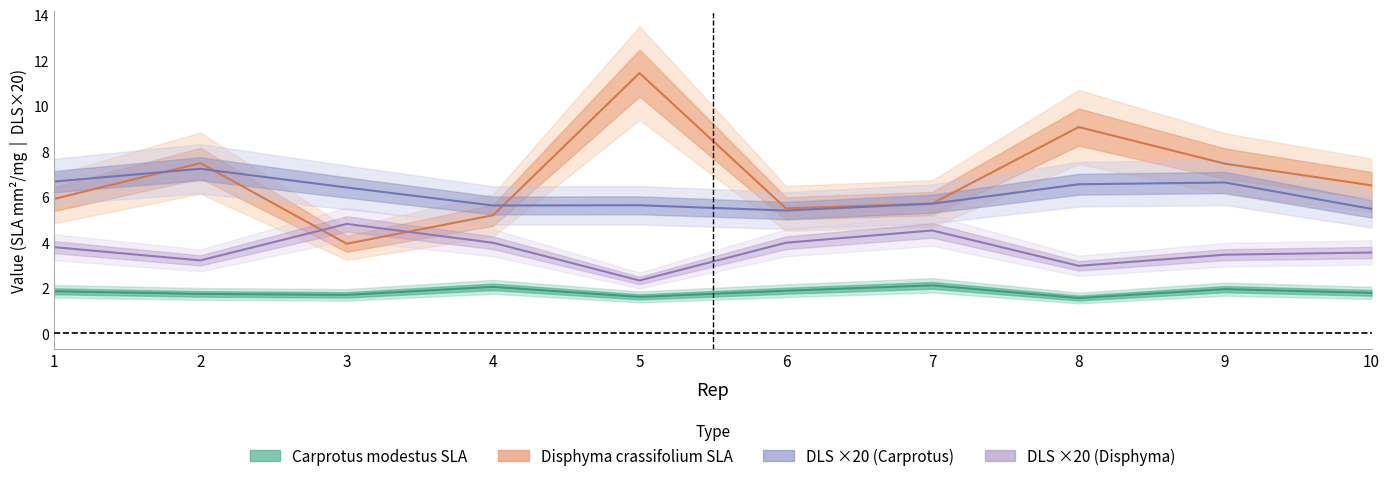

Between 2 and 4, which series saw the biggest shift?

Disphyma crassifolium SLA